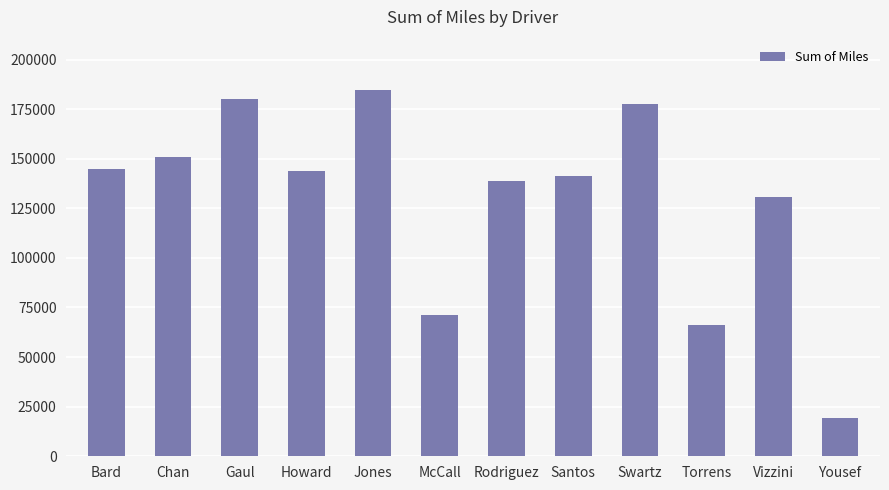

At which category does the chart reach its peak across all series?

Jones